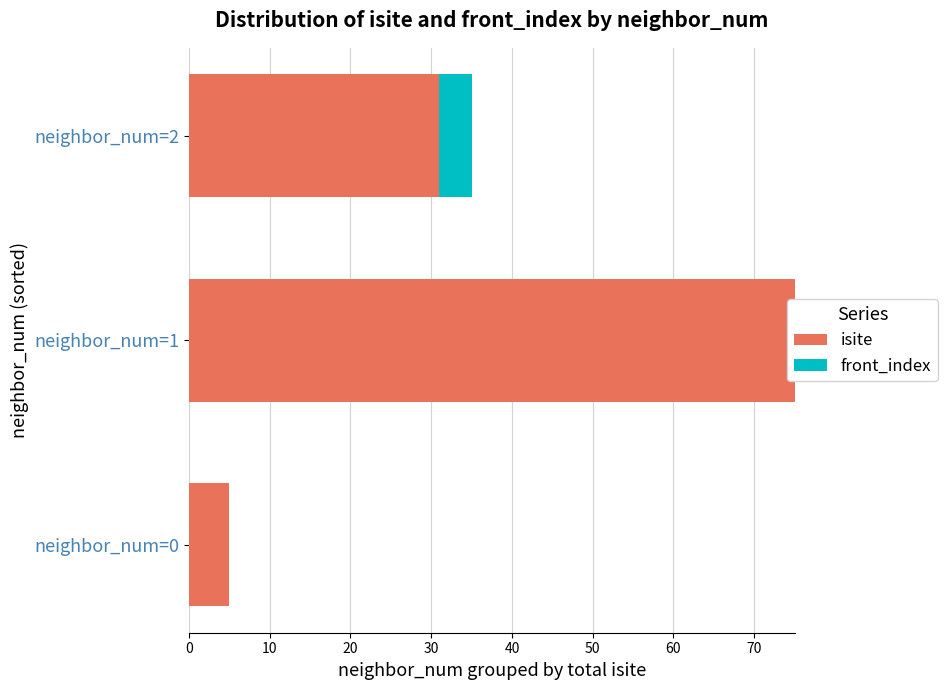

What is the sum of the front_index values at neighbor_num=2 and neighbor_num=0?

4